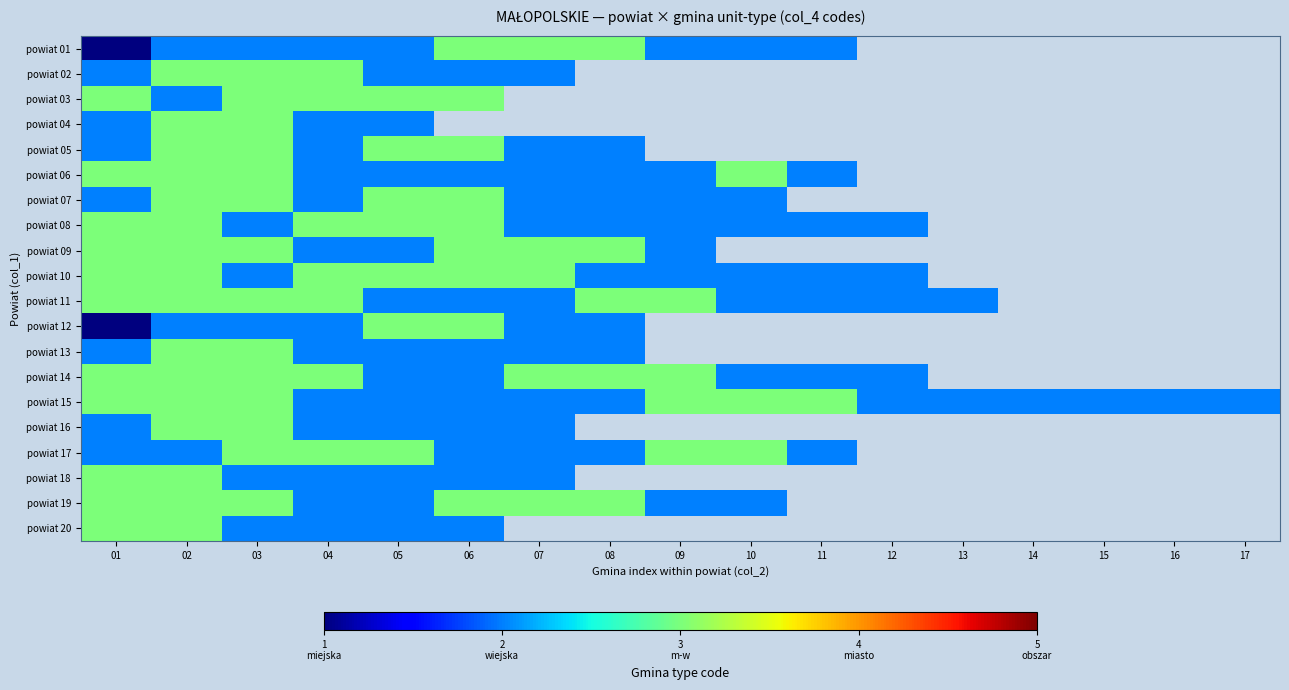

Is it true that powiat 10 equals 2.0 at 11?

True